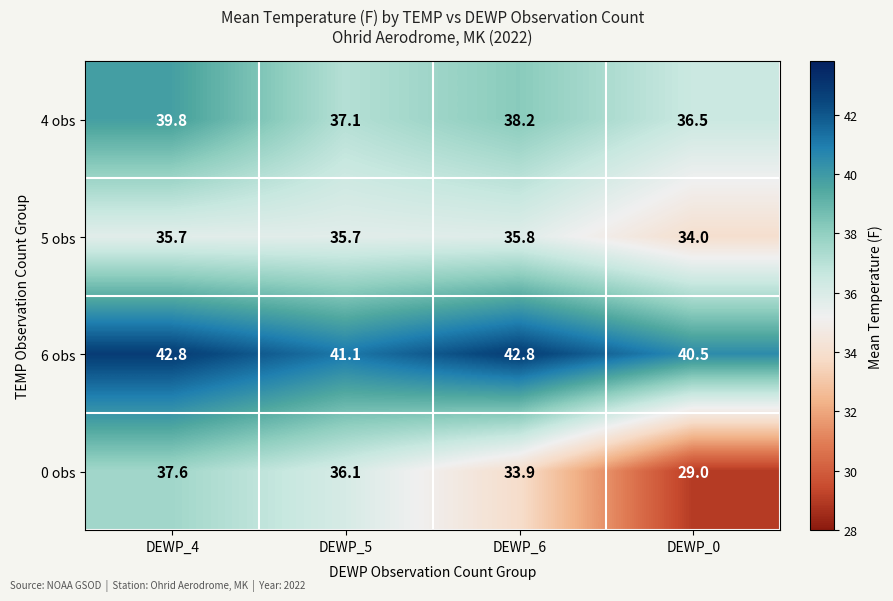

What is the total value across all series at DEWP_5?

150.0